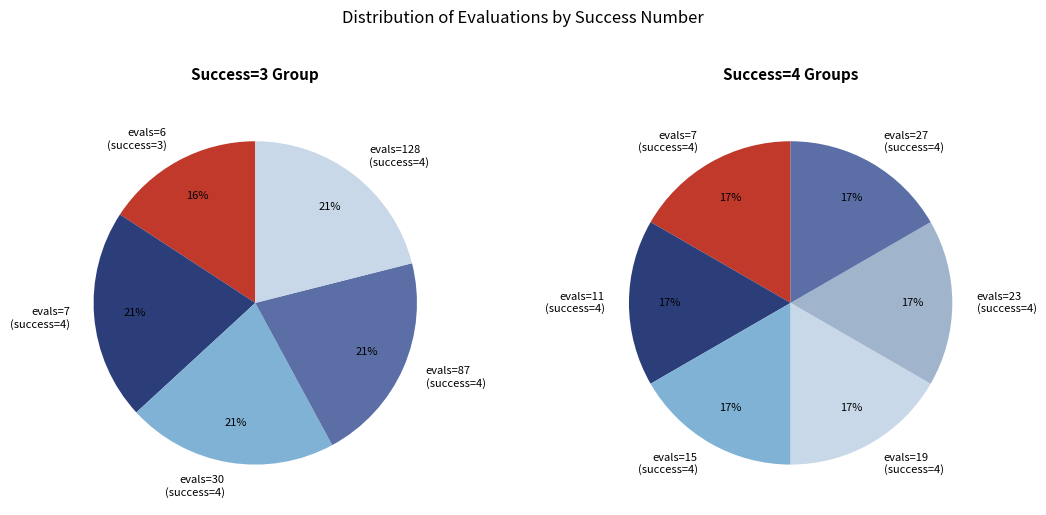

Between evals=30 (success=4) and evals=7 (success=4), which is larger?

evals=30 (success=4)